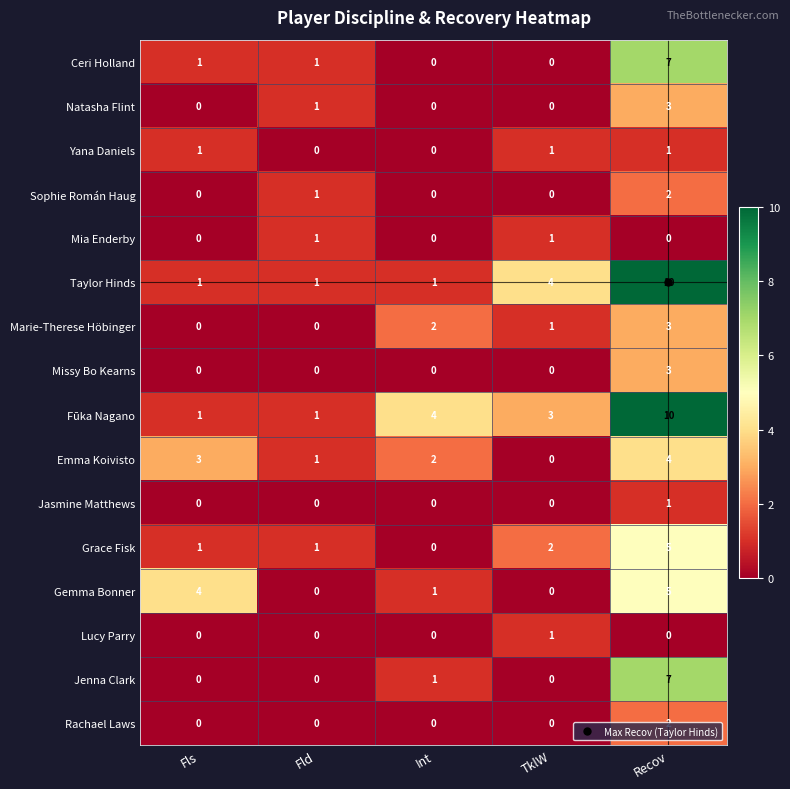

What is the difference between the second highest and minimum values in the Fūka Nagano series?

3